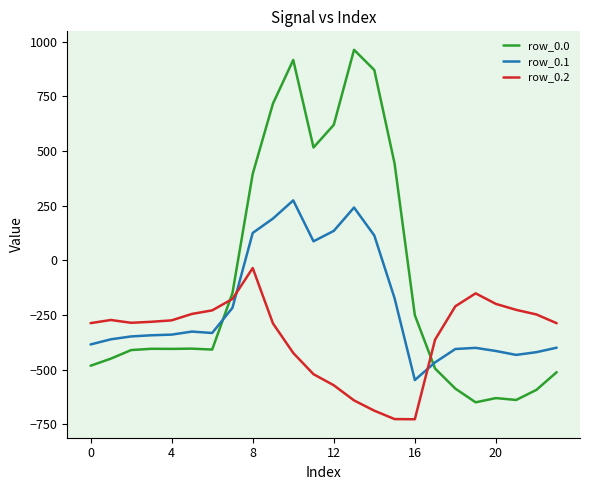

What is the maximum value for row_0.0?

962.7